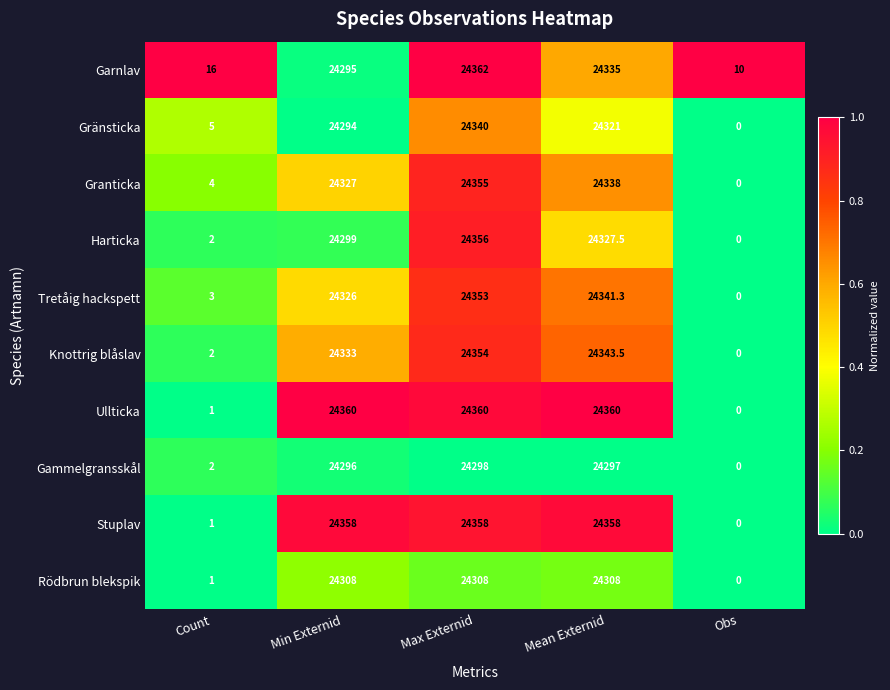

What is the total value across all series at Min Externid?

243196.0